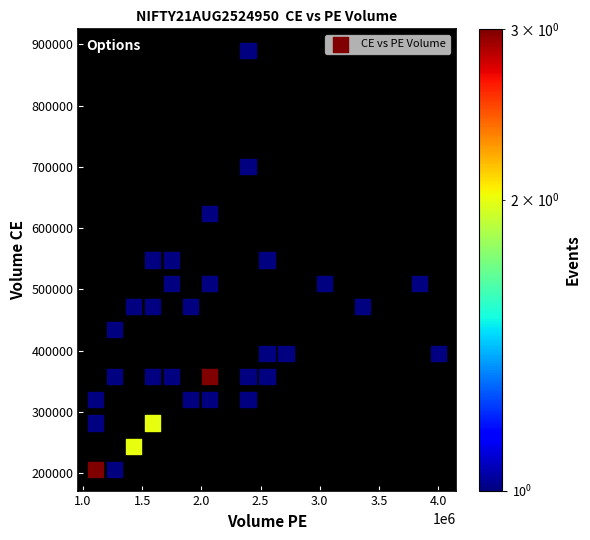

What is the range of X values (max minus min)?

2898023.7